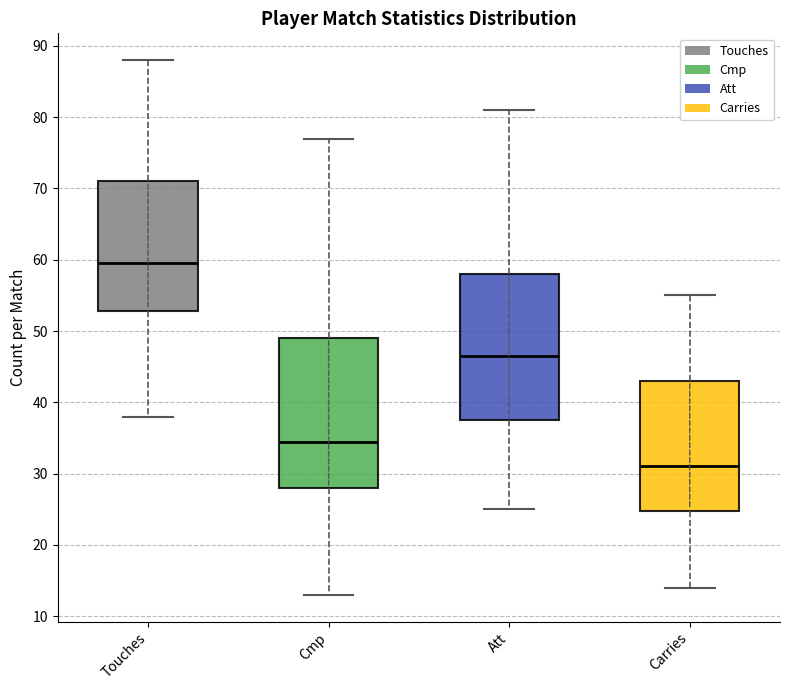

Where is the upper edge of the box for Carries on the y-axis? The values are not printed on the chart, so give them approximately, as read against the axis.

43